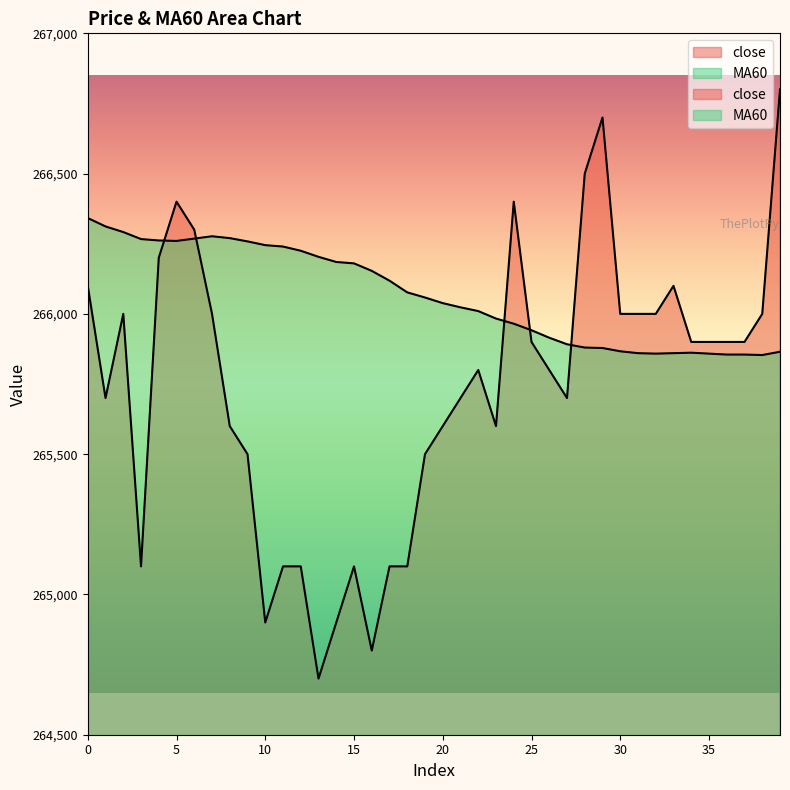

What is the difference between the highest and lowest values at 8?

670.0